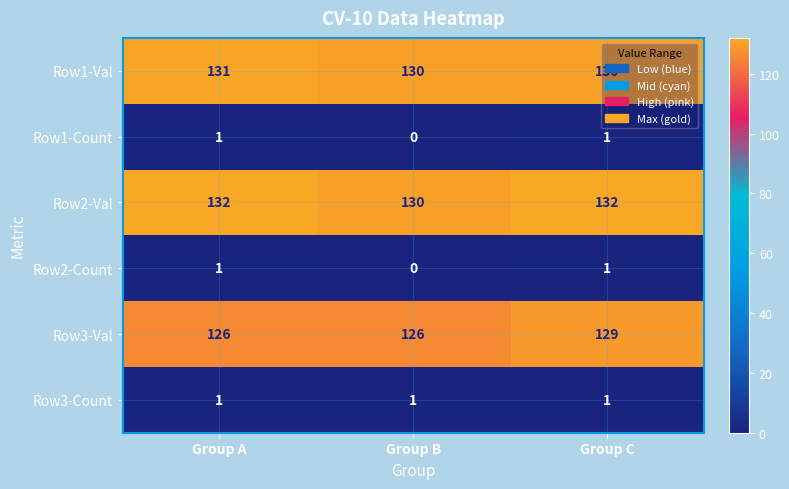

At which category is the sum across all series the highest?

Group C